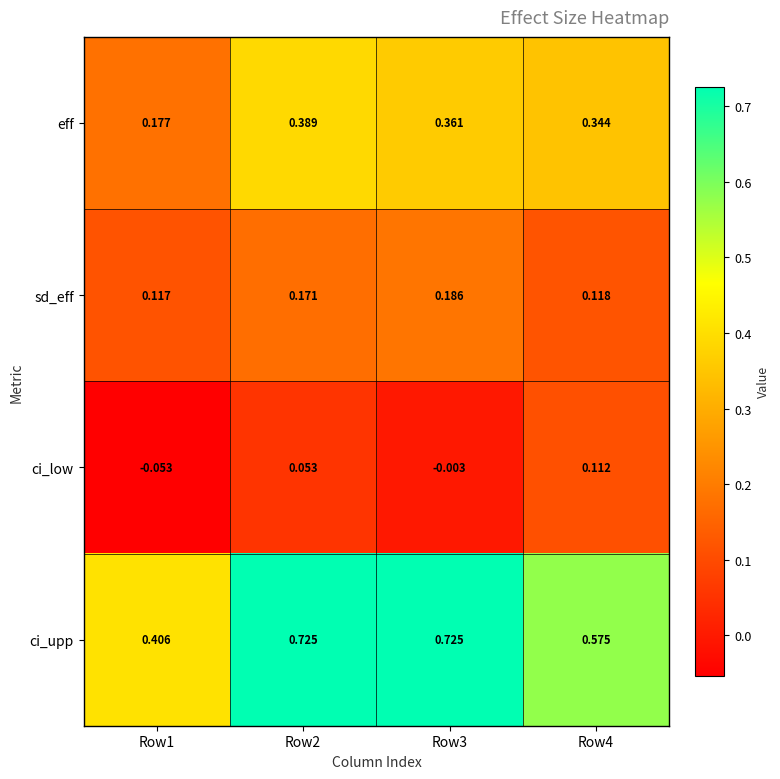

Rank the series at Row4 from highest to lowest value.

ci_upp, eff, sd_eff, ci_low